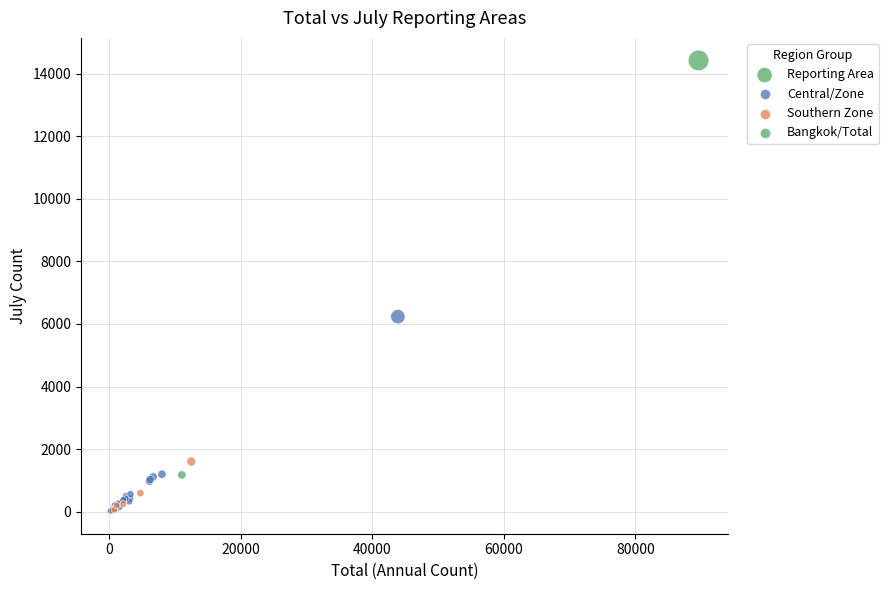

What Y value in the scatter plot is closest to 7219?

6234